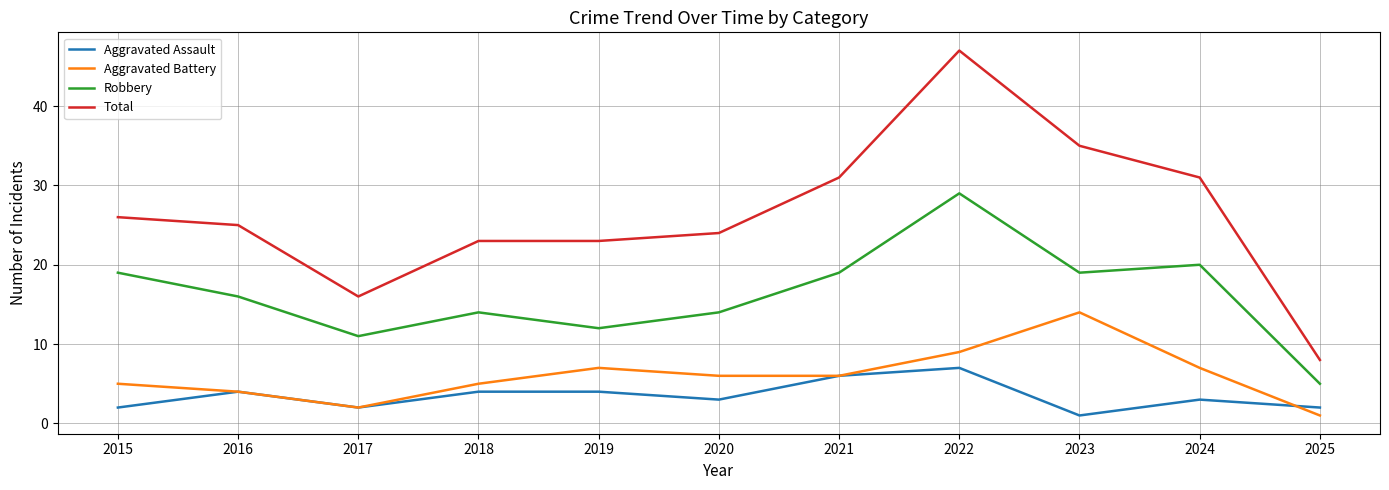

True or false: Aggravated Battery has a value of 6 at 2021.

True